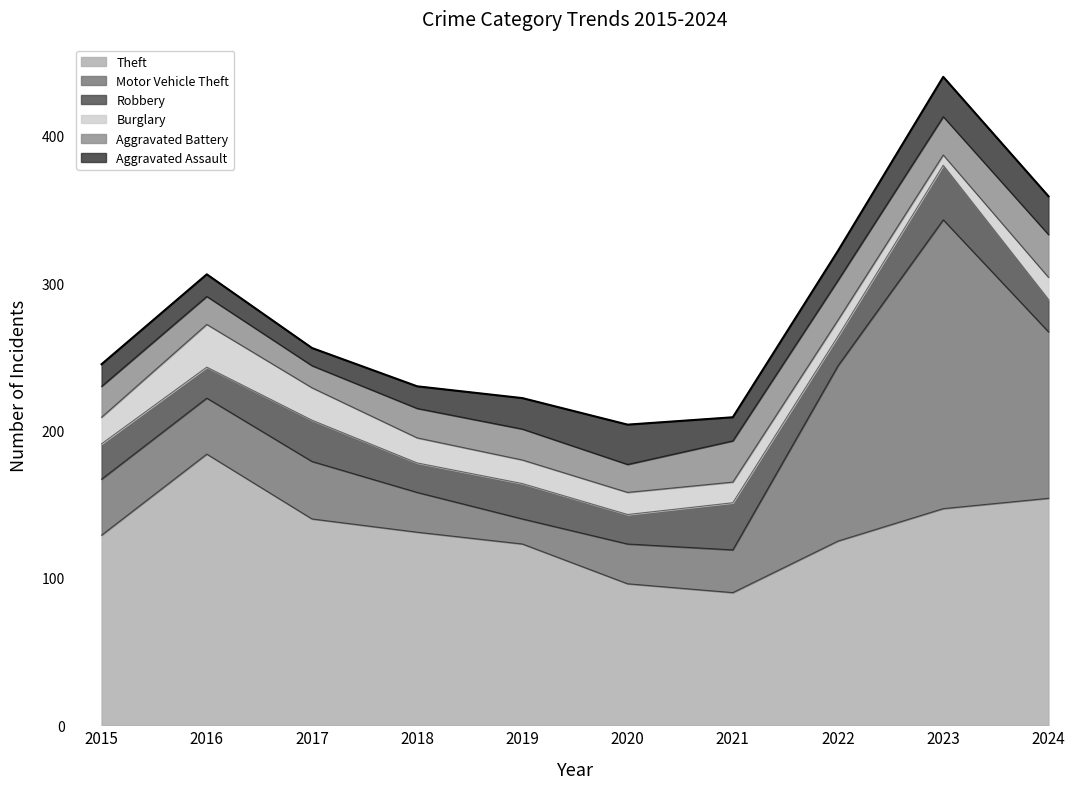

Which series has the largest range (max minus min)?

Motor Vehicle Theft